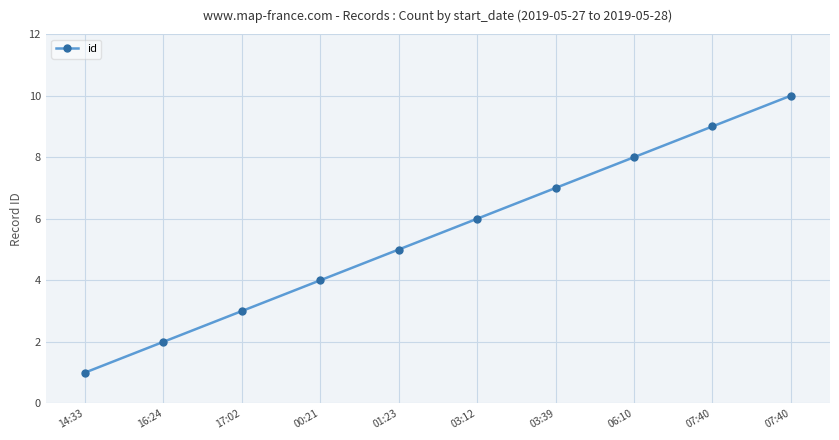

List the labels in order of value, largest first.

07:40, 07:40, 06:10, 03:39, 03:12, 01:23, 00:21, 17:02, 16:24, 14:33